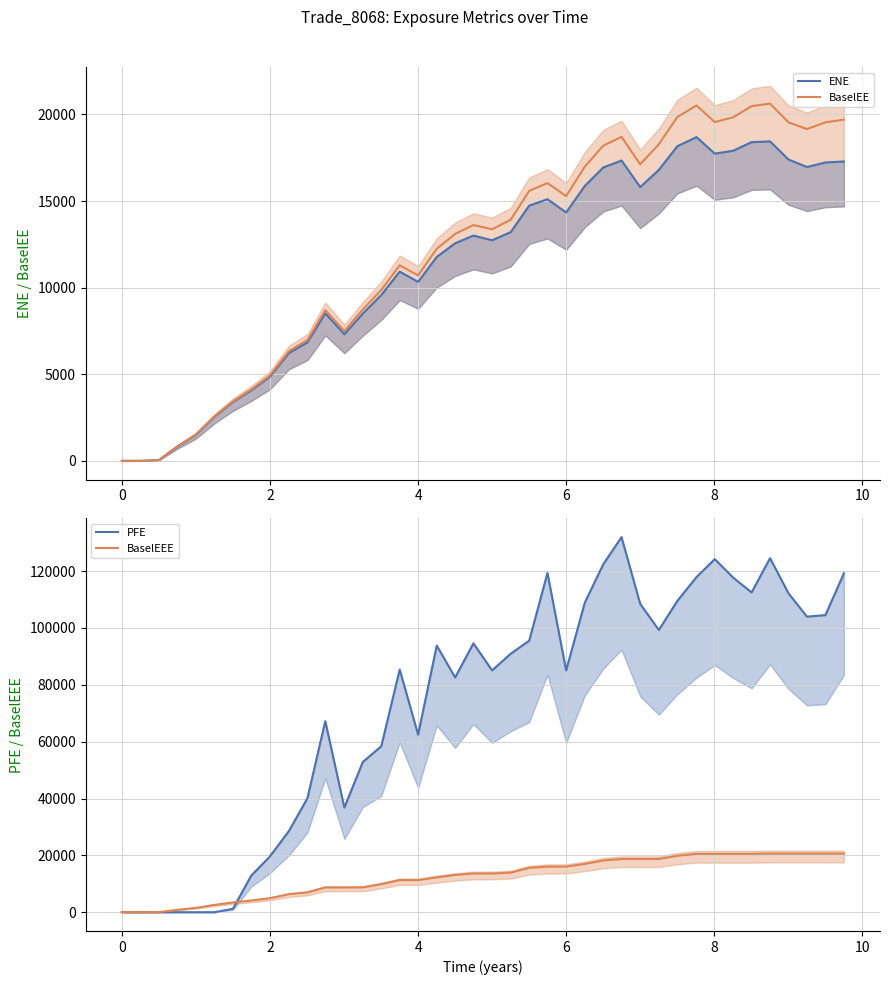

What is the maximum value for BaselEE?

20625.5